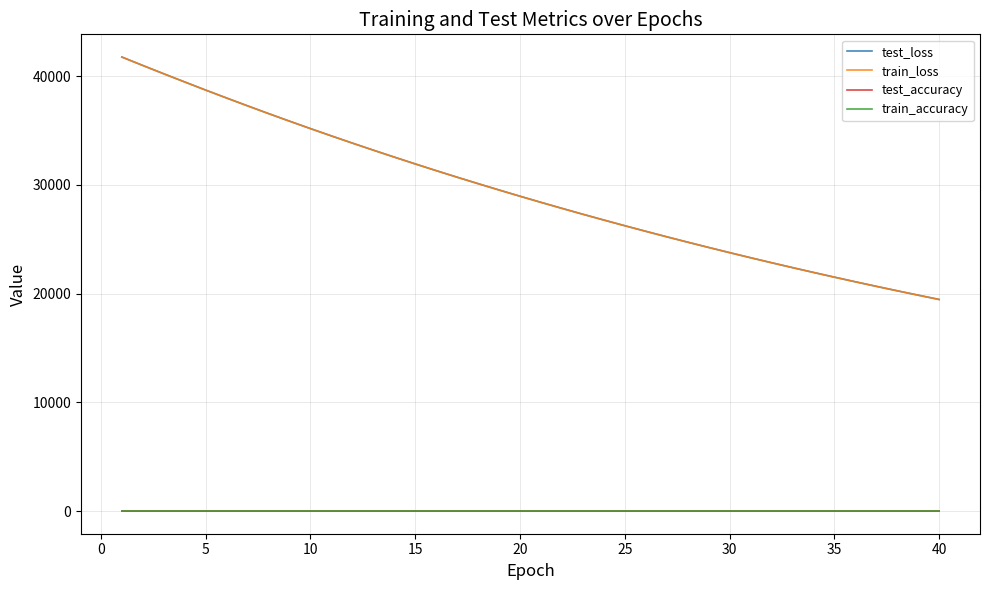

True or false: train_loss and train_accuracy intersect in this chart.

False